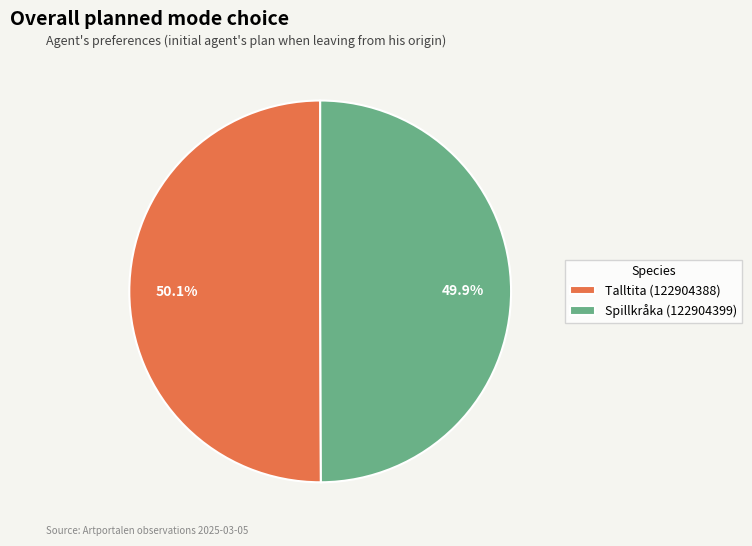

To the nearest percent, what percentage of the pie is Talltita (122904388)?

50%